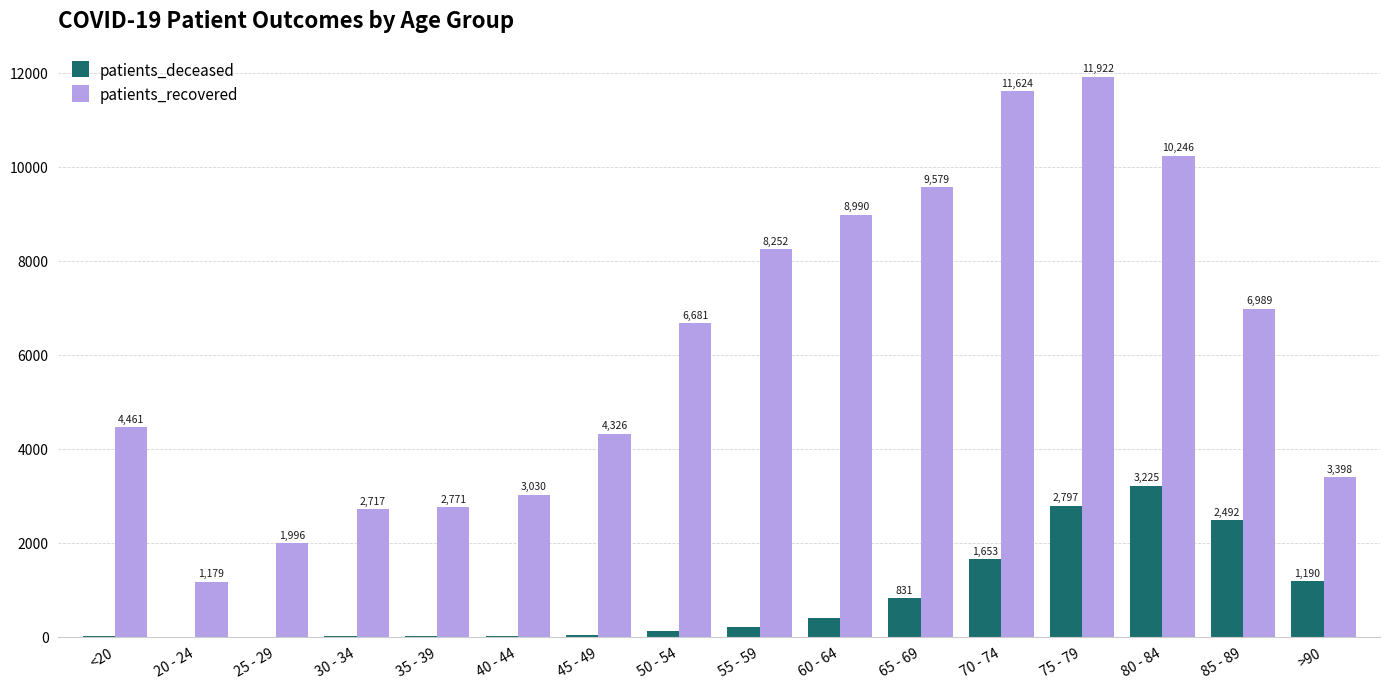

What is the sum of all patients_deceased values?

13074